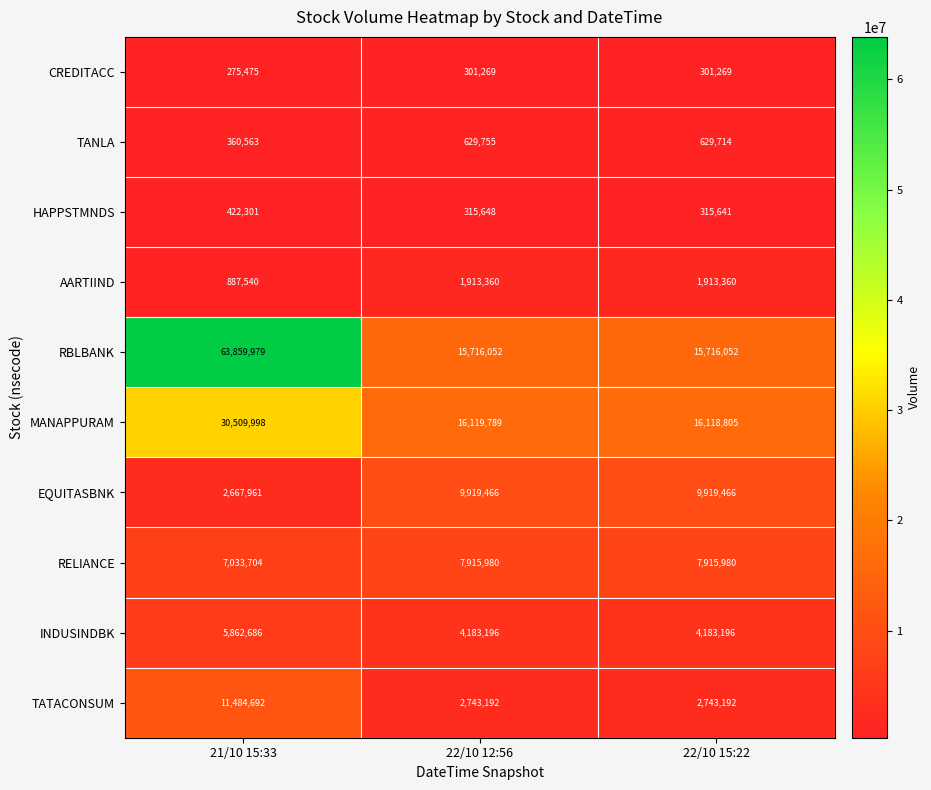

What is the smallest value displayed?

275475